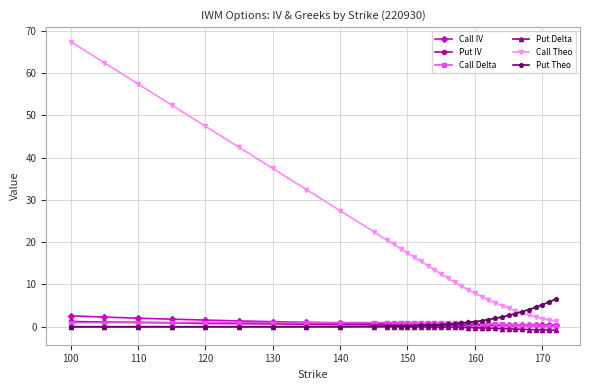

What is the maximum value shown in the chart?

67.4